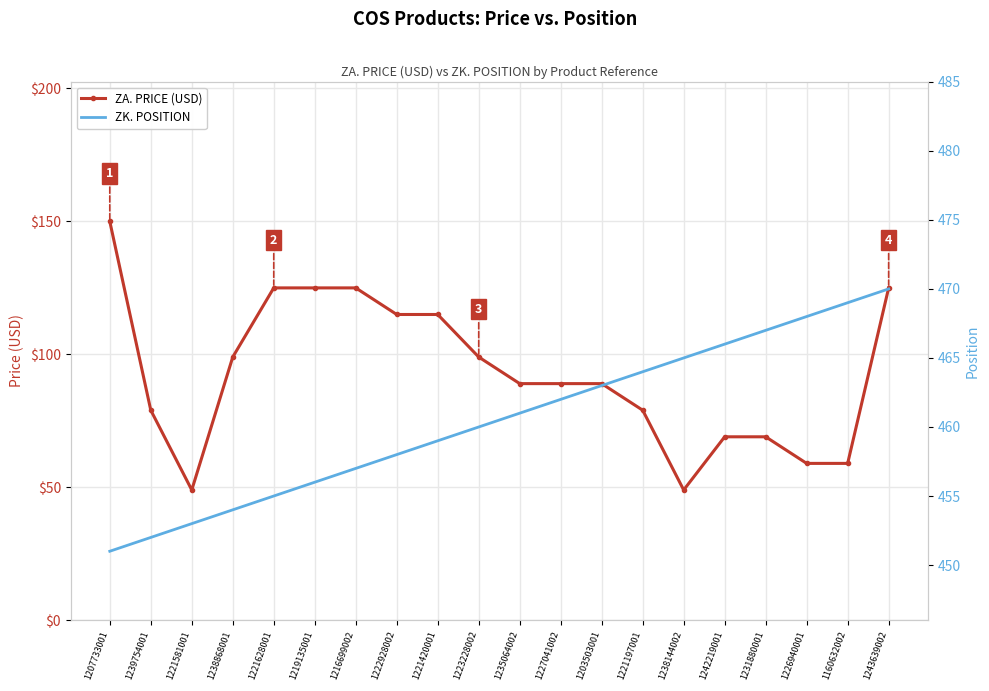

What is the smallest value displayed?

49